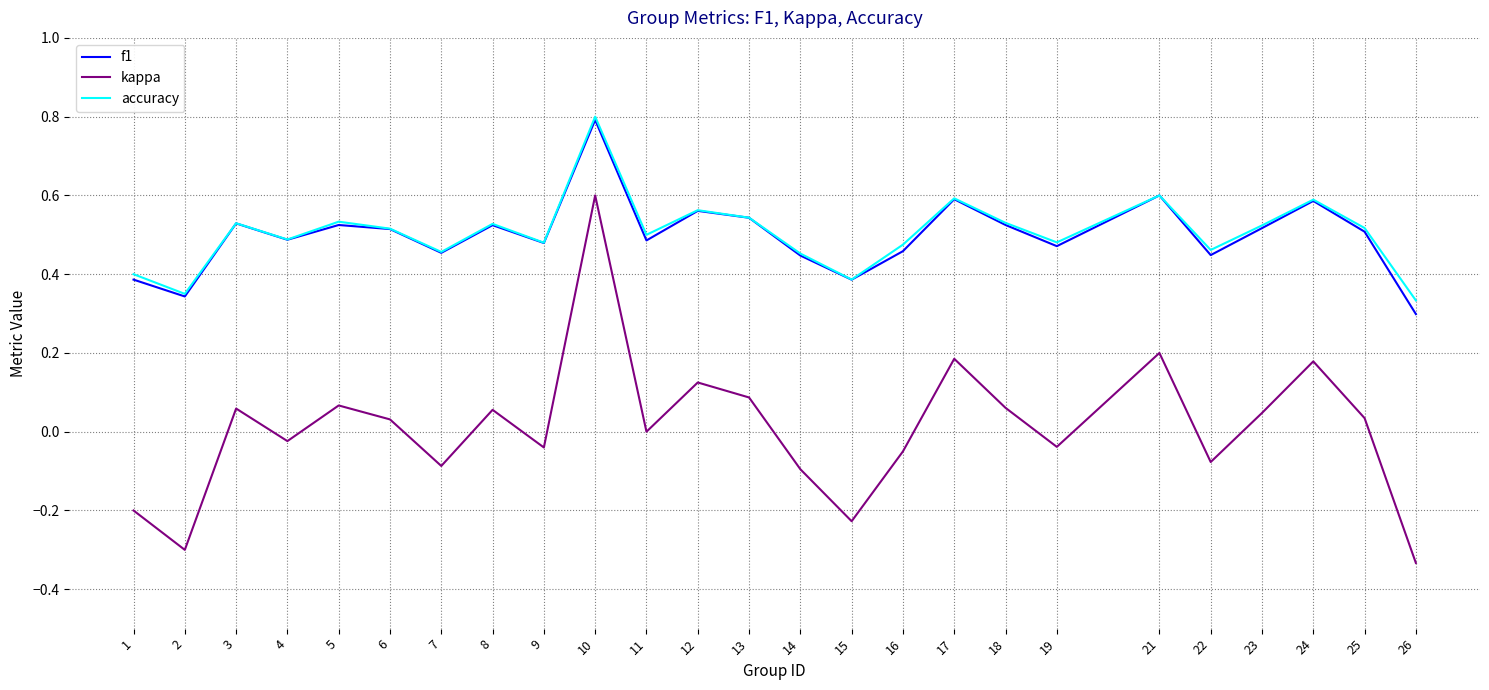

Which series changed the most between 11 and 24?

kappa